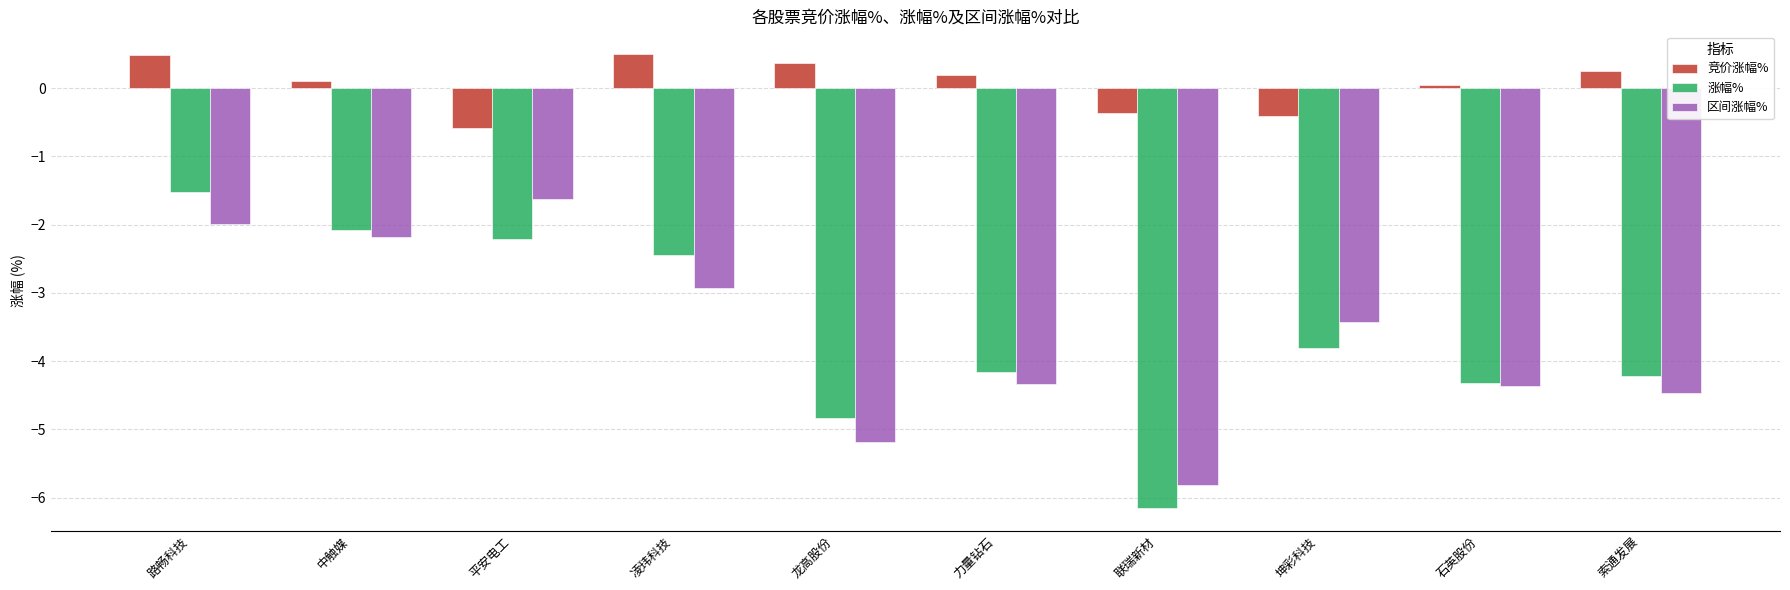

At which label does 竞价涨幅% first exceed 0?

路畅科技